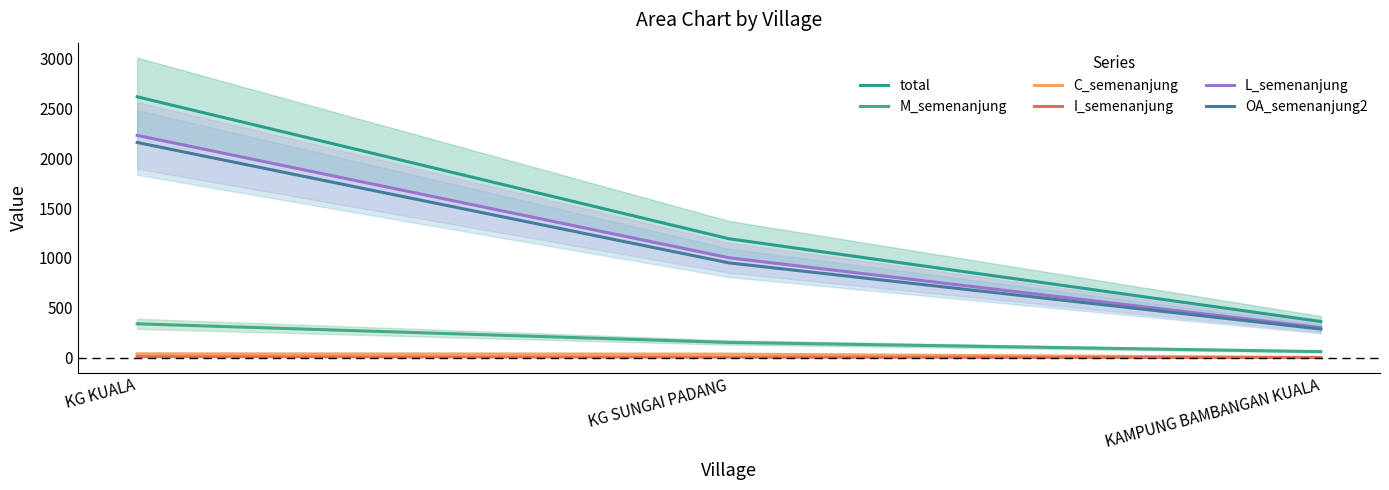

Between KG KUALA and KG SUNGAI PADANG, which is larger?

KG KUALA